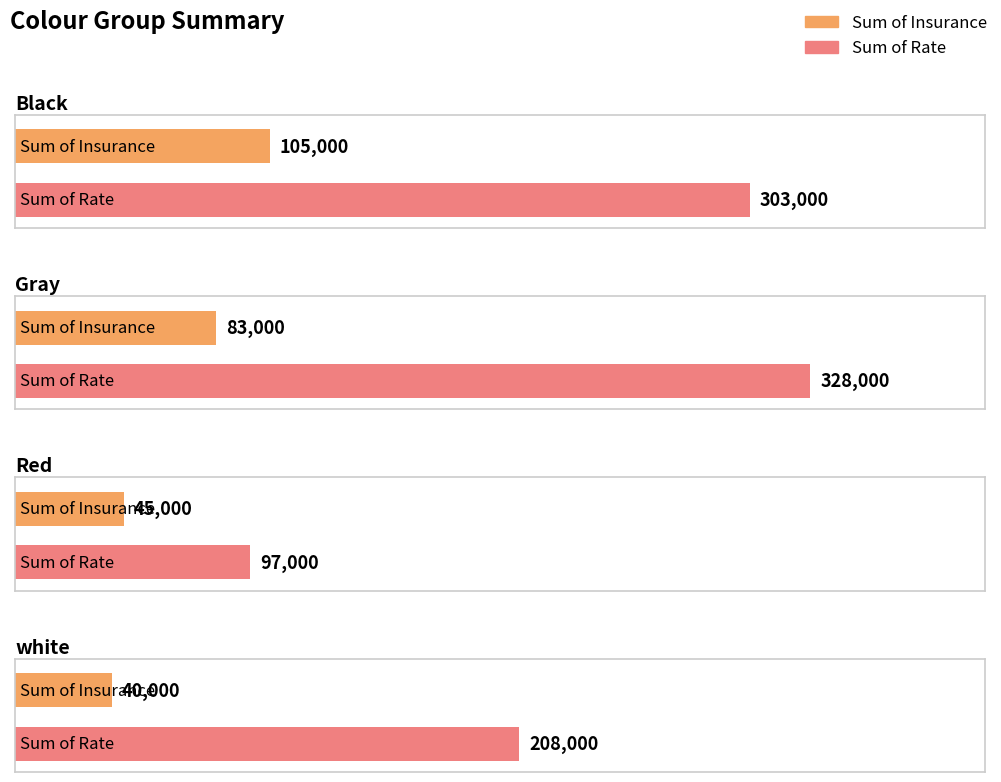

What is the difference between the Sum of Insurance values at Black and Red?

60000